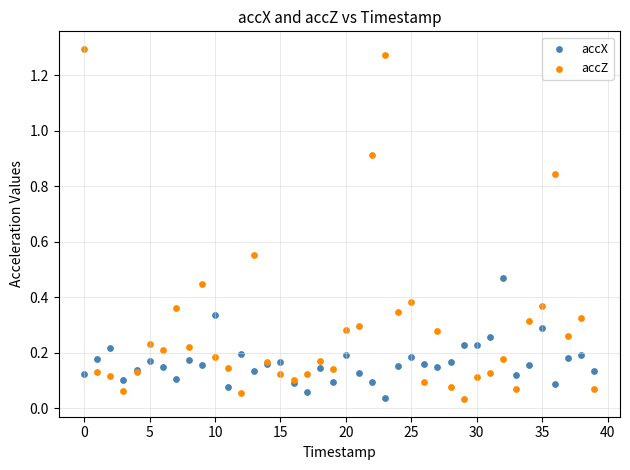

Which series has the widest spread of Y values?

accZ